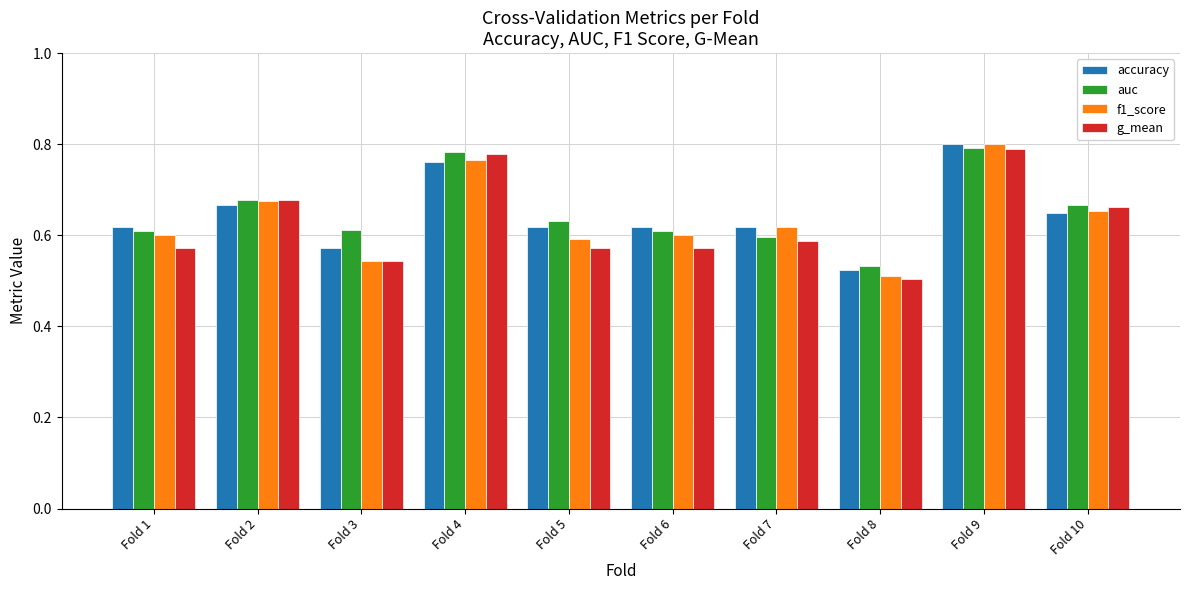

How many f1_score values are between 0 and 1?

10